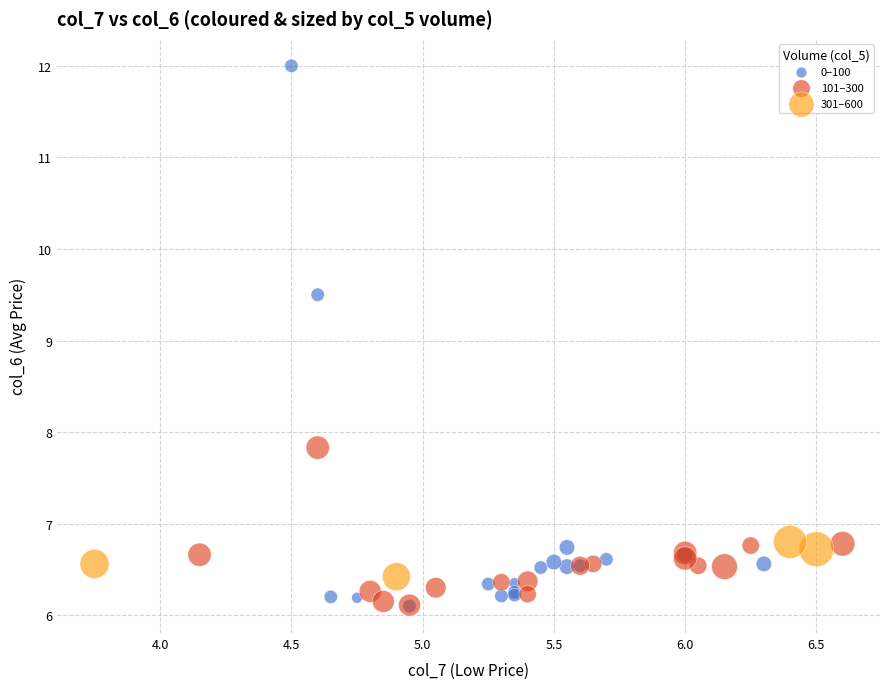

Which series contains the highest Y value?

0–100